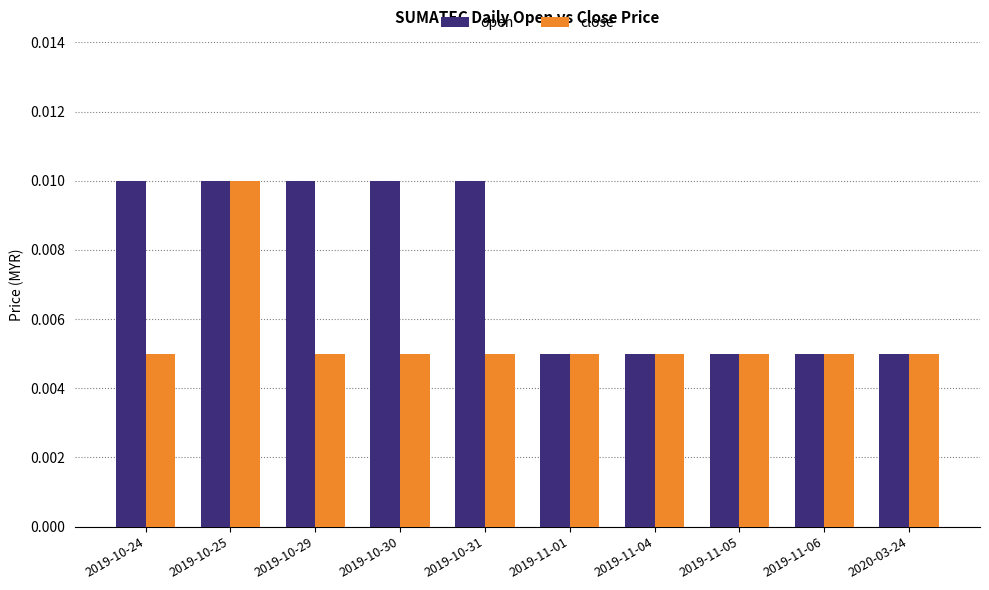

At which label does close reach its peak?

2019-10-25